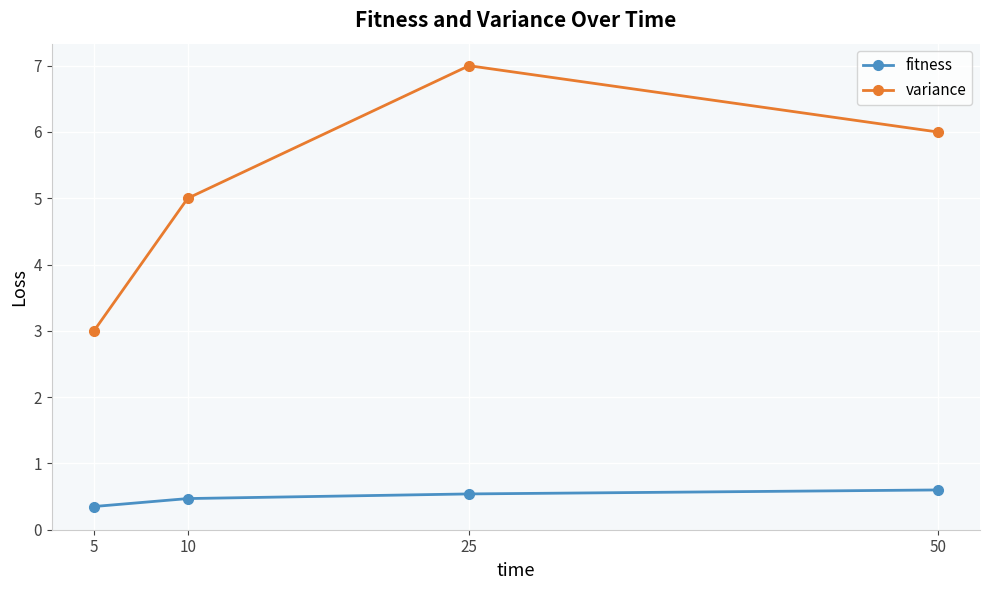

Is it true that fitness equals 0.2 at 10?

False